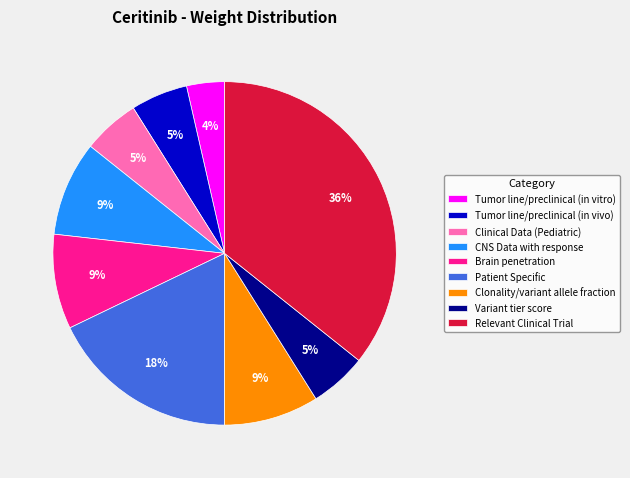

Which has a higher value, Patient Specific or Tumor line/preclinical (in vitro)?

Patient Specific